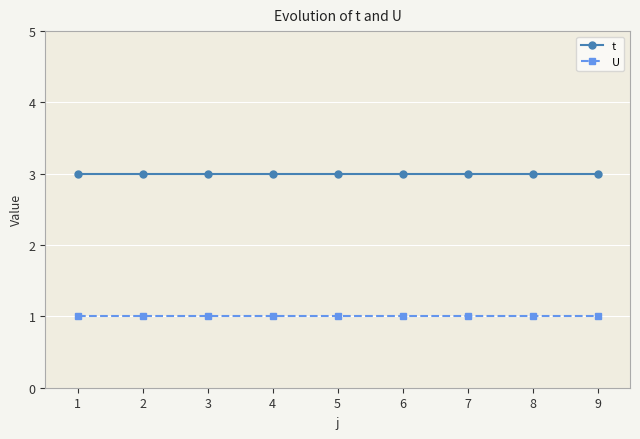

Which series has the widest spread of values?

t